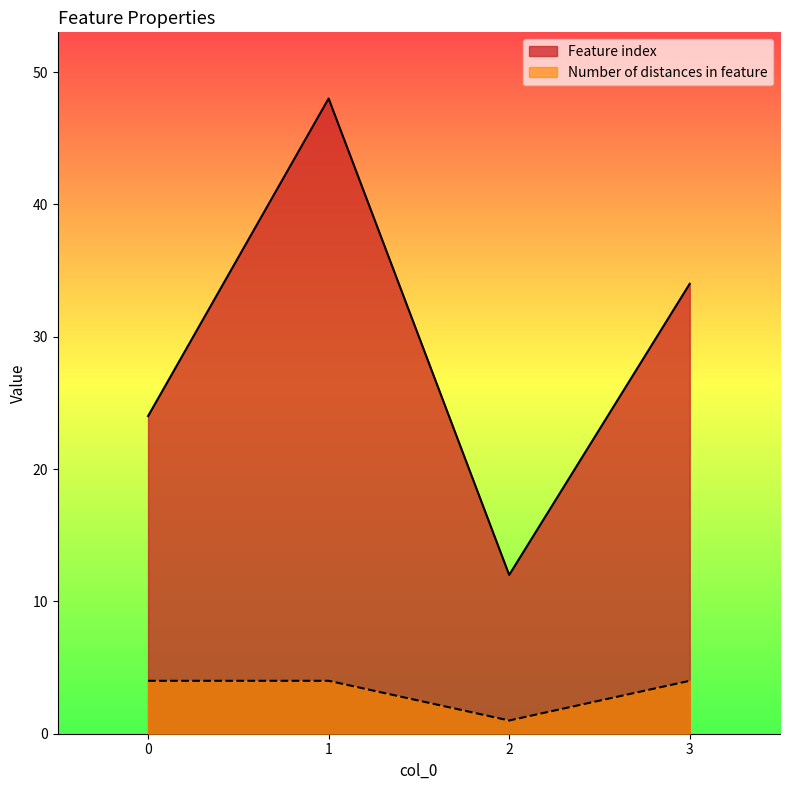

True or false: Number of distances in feature has a value of 0 at 2.

False